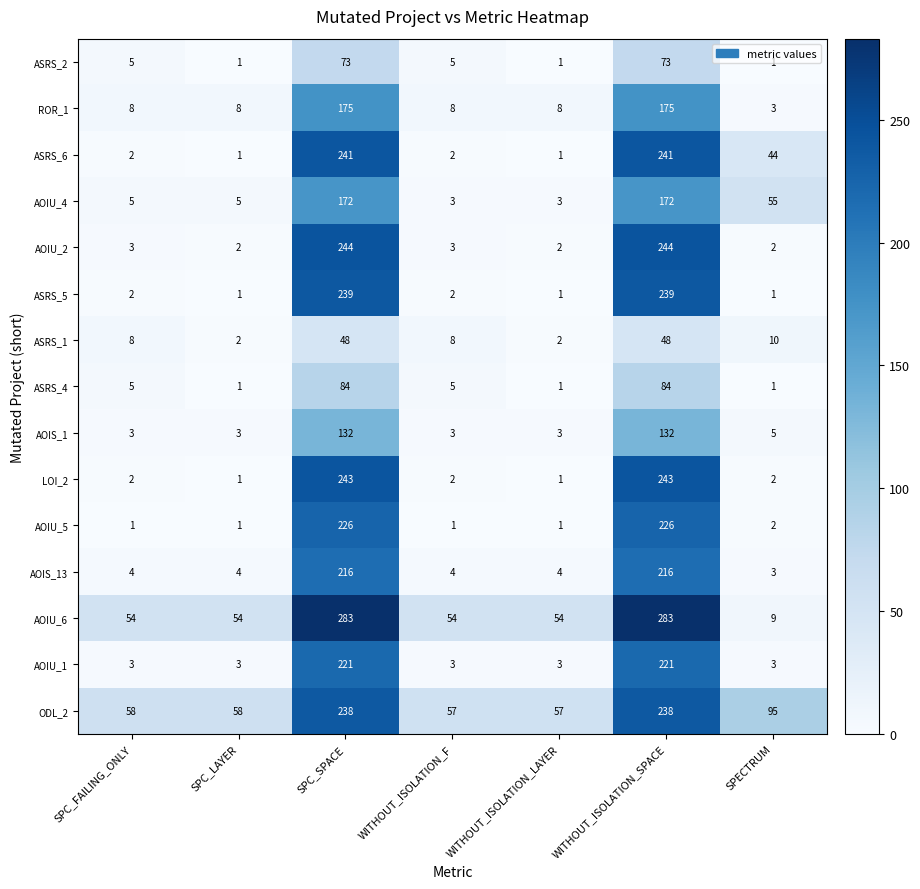

Which series changed the most between SPC_LAYER and WITHOUT_ISOLATION_F?

ASRS_1